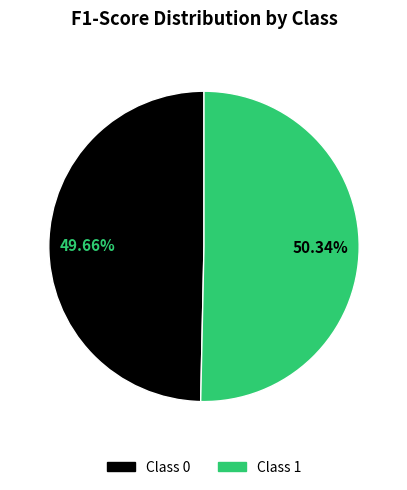

How many slices are in this pie chart?

2